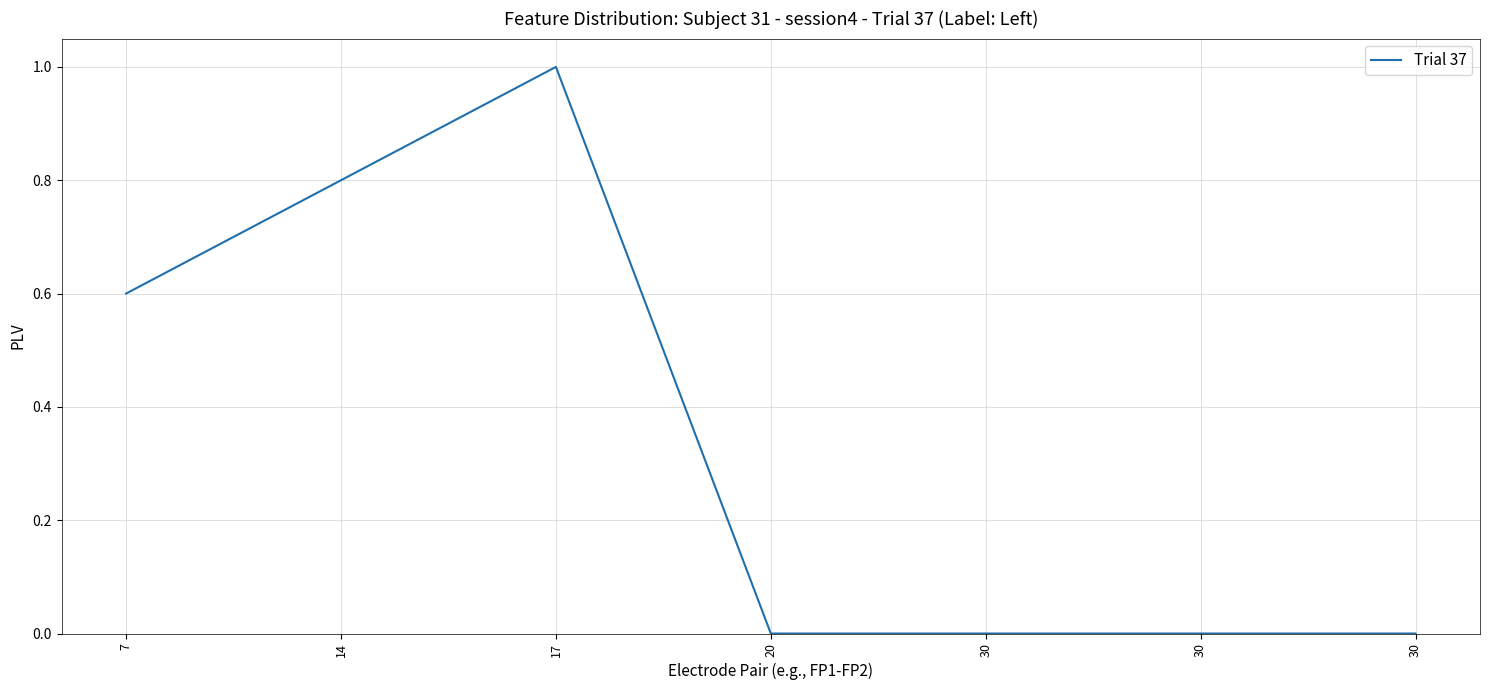

Reading right to left, what are all the values shown in this chart?

0.0	0.0	0.0	0.0	1.0	0.8	0.6